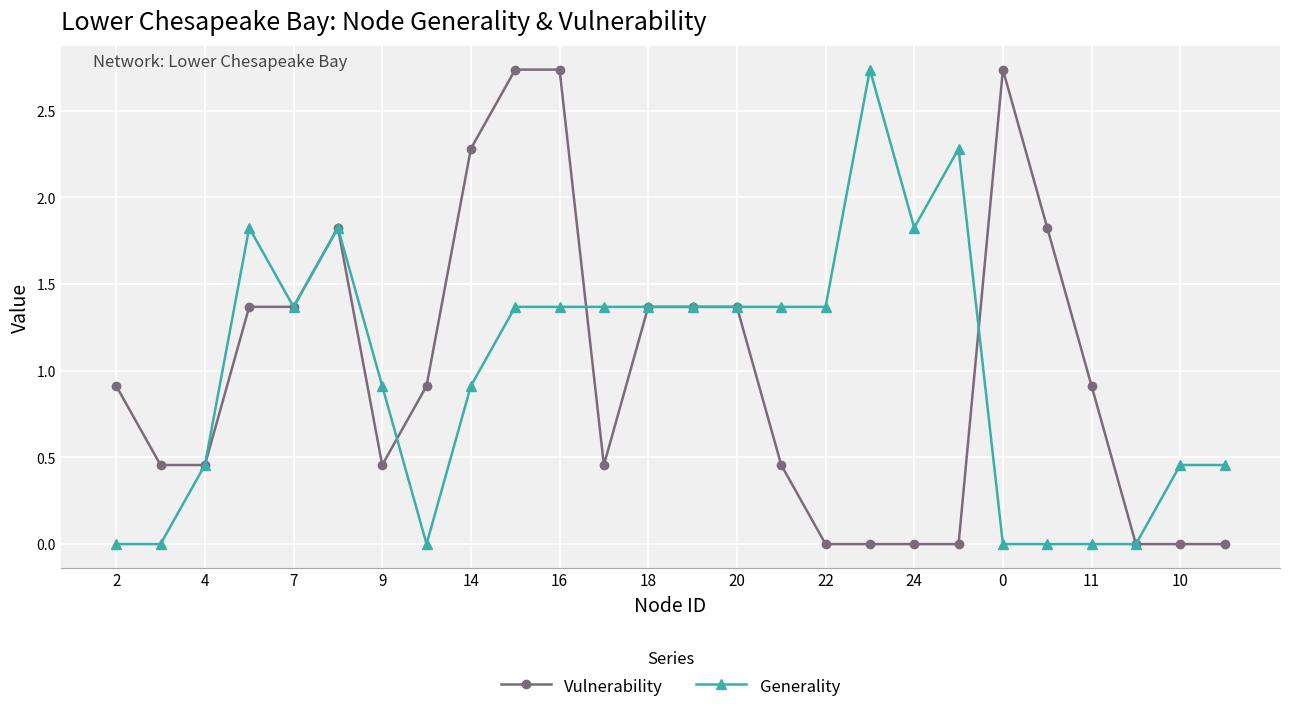

Rank the series at 14 from highest to lowest value.

Vulnerability, Generality